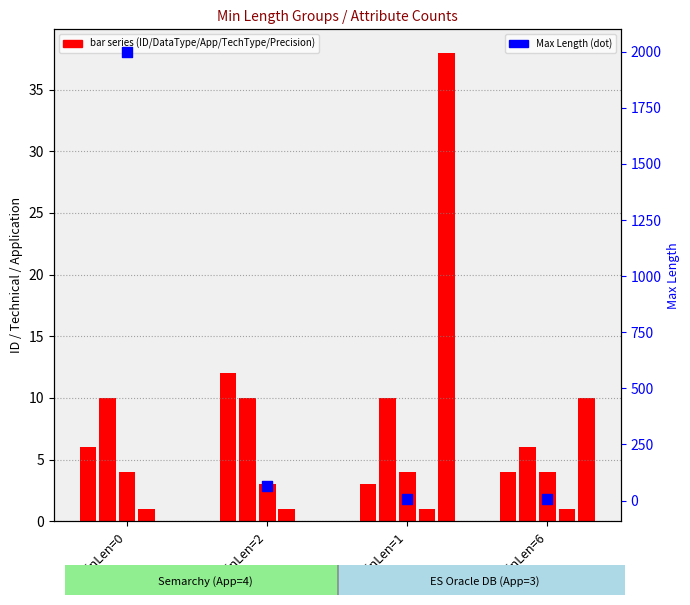

At which category is the sum across all series the highest?

MinLen=0